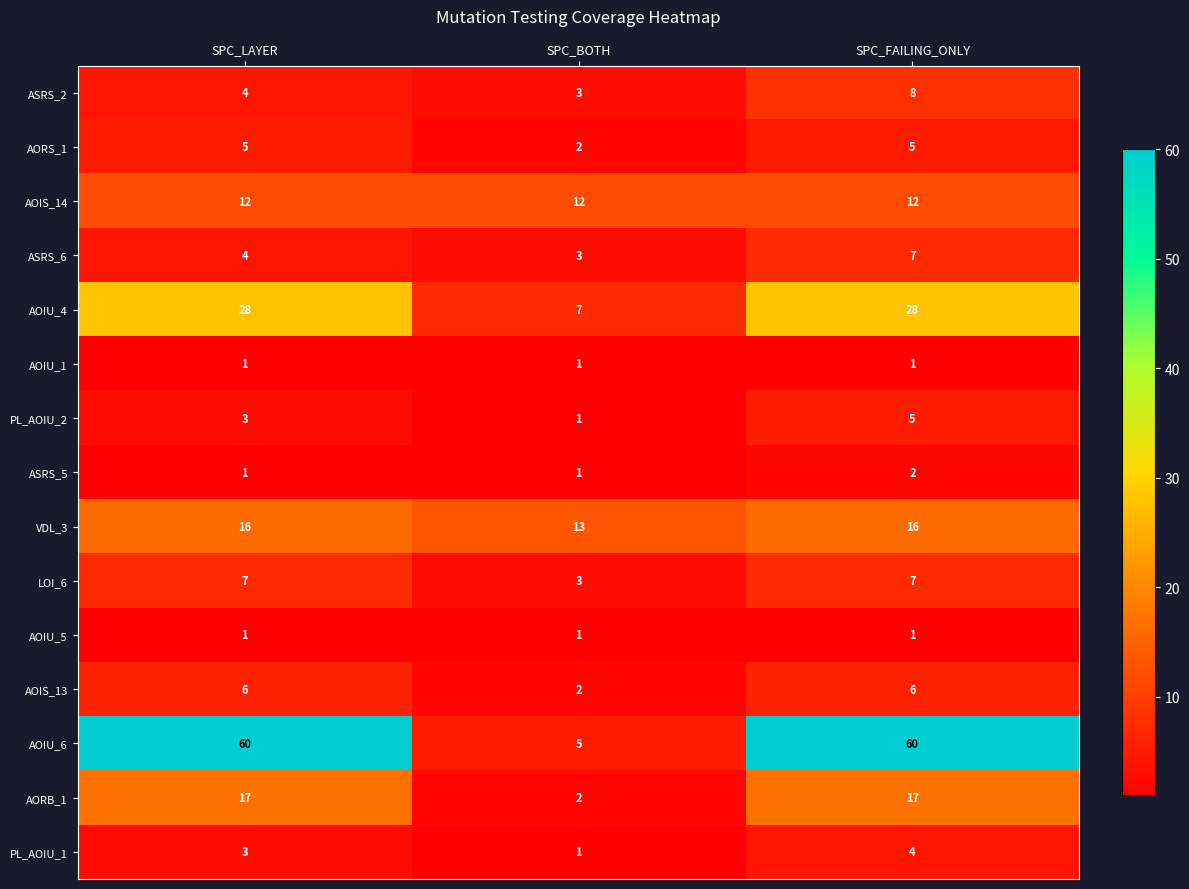

What is the smallest value displayed?

1